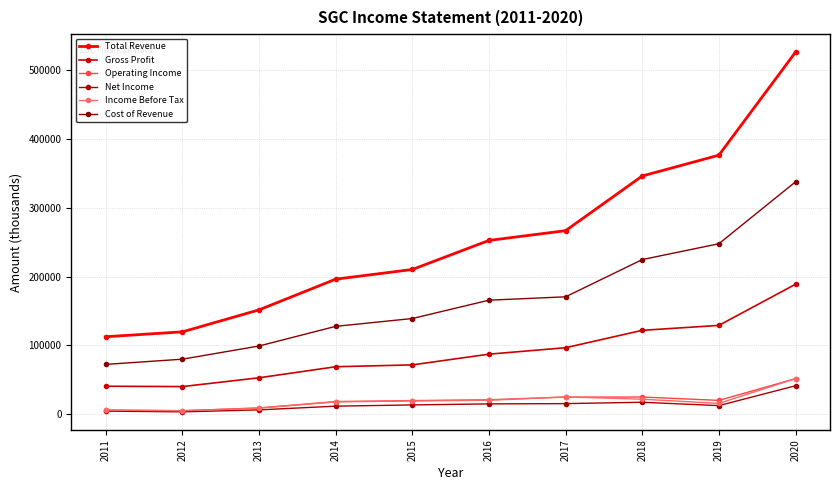

What is the greatest value displayed?

526700